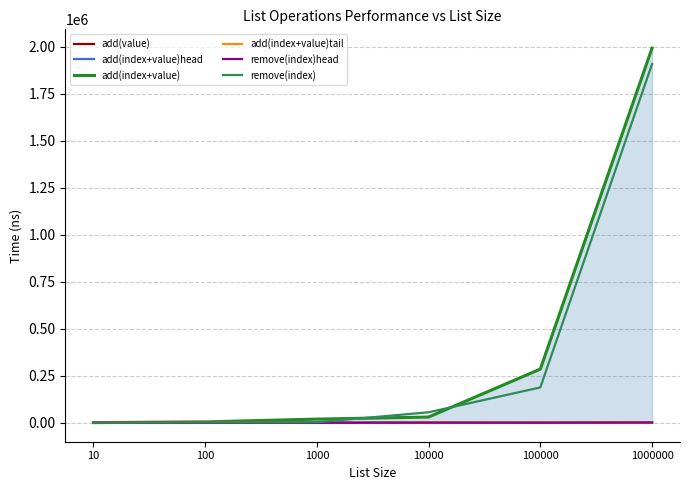

What is the smallest value displayed?

725